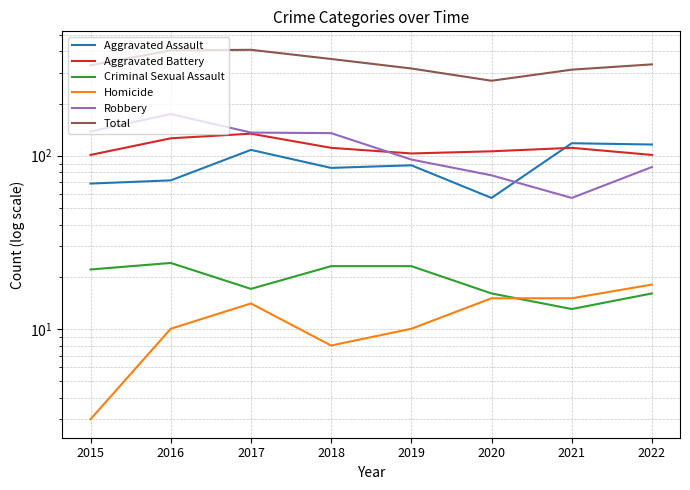

The value of Aggravated Assault at 2022 is 205. True or false?

False